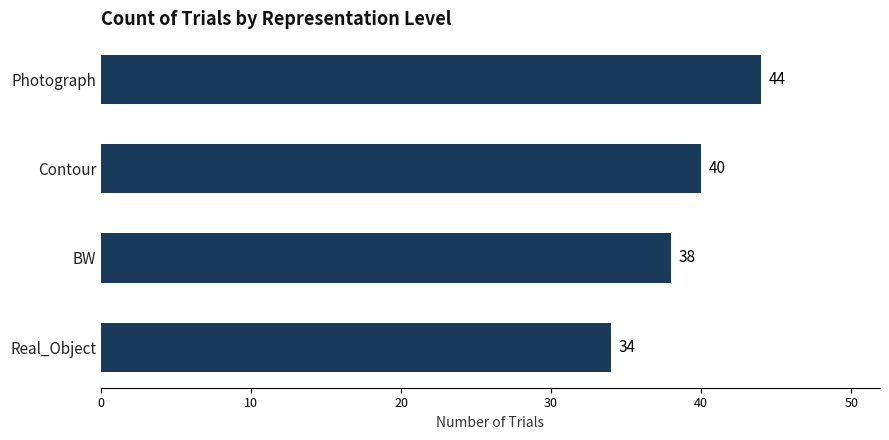

What is the difference between the maximum and minimum values?

10